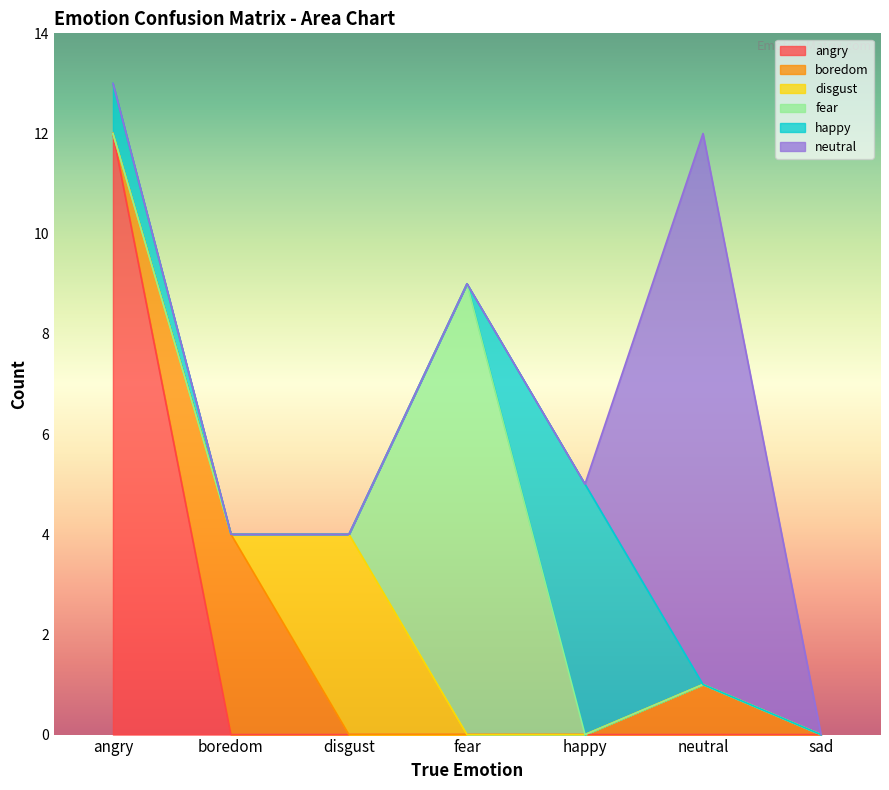

True or false: disgust has a value of 1 at fear.

False